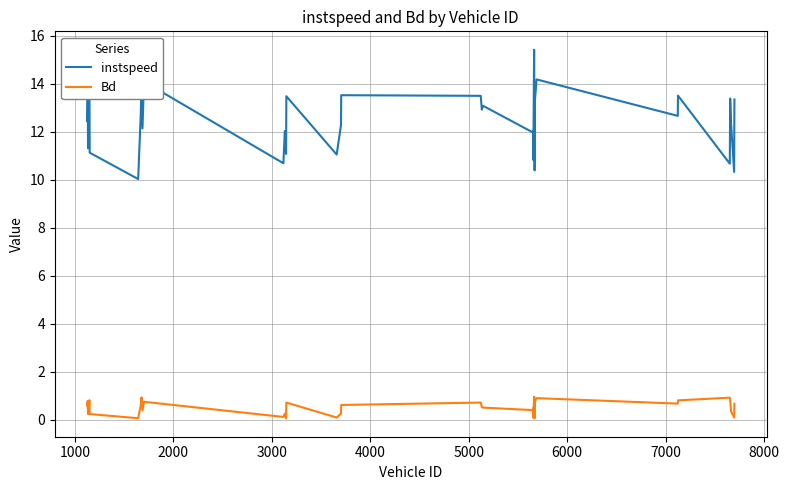

Which series has the largest total across all categories?

instspeed